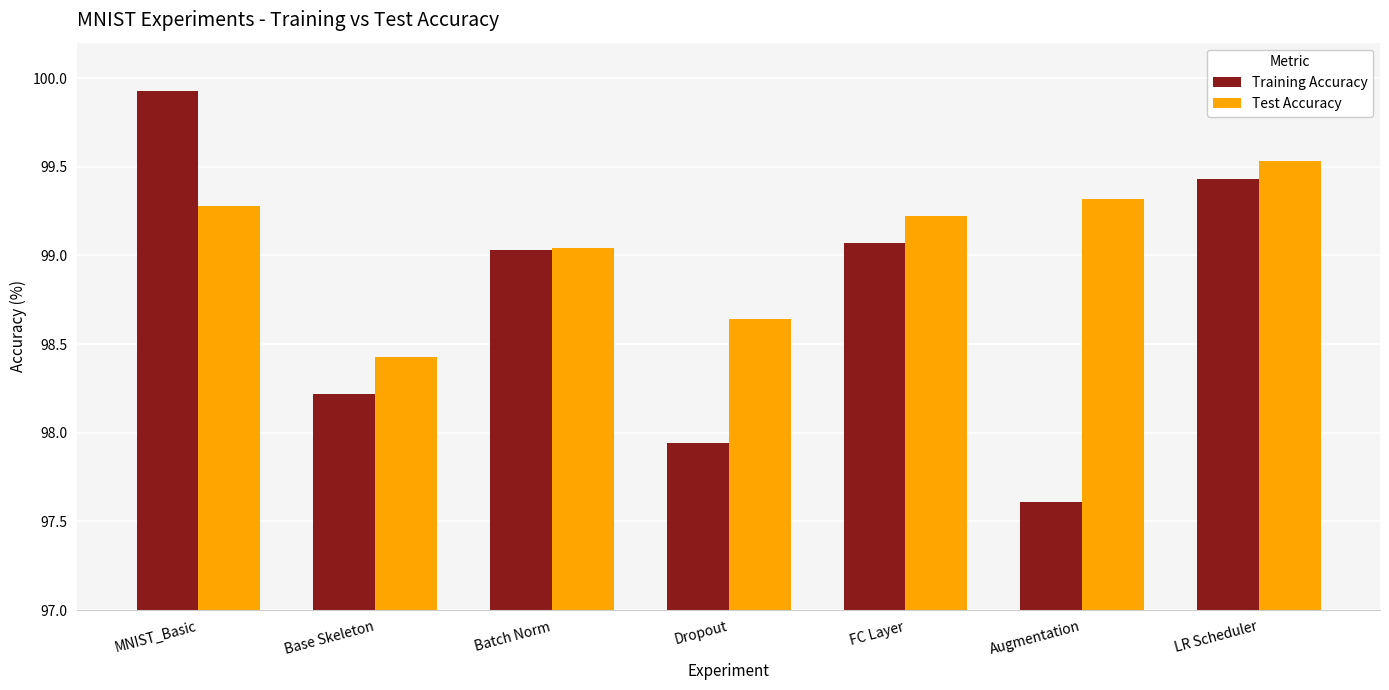

What is the maximum value for Training Accuracy?

99.9